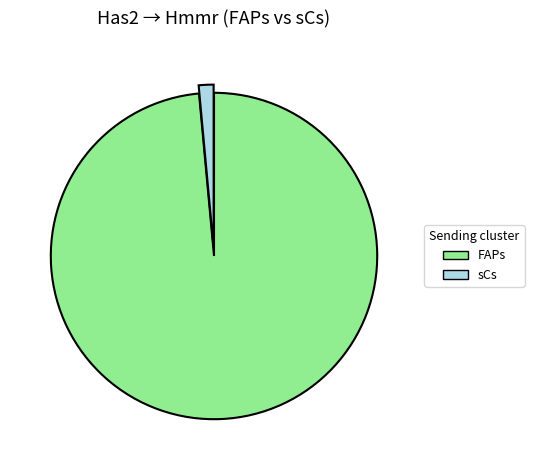

Is the sum of sCs and FAPs greater than half?

Yes